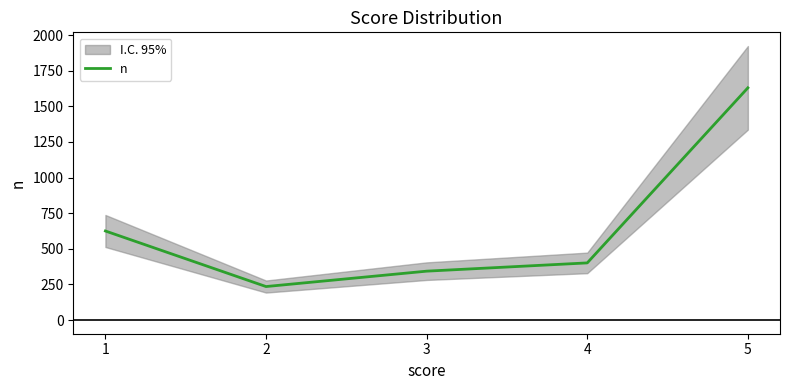

How many values are below 401?

2